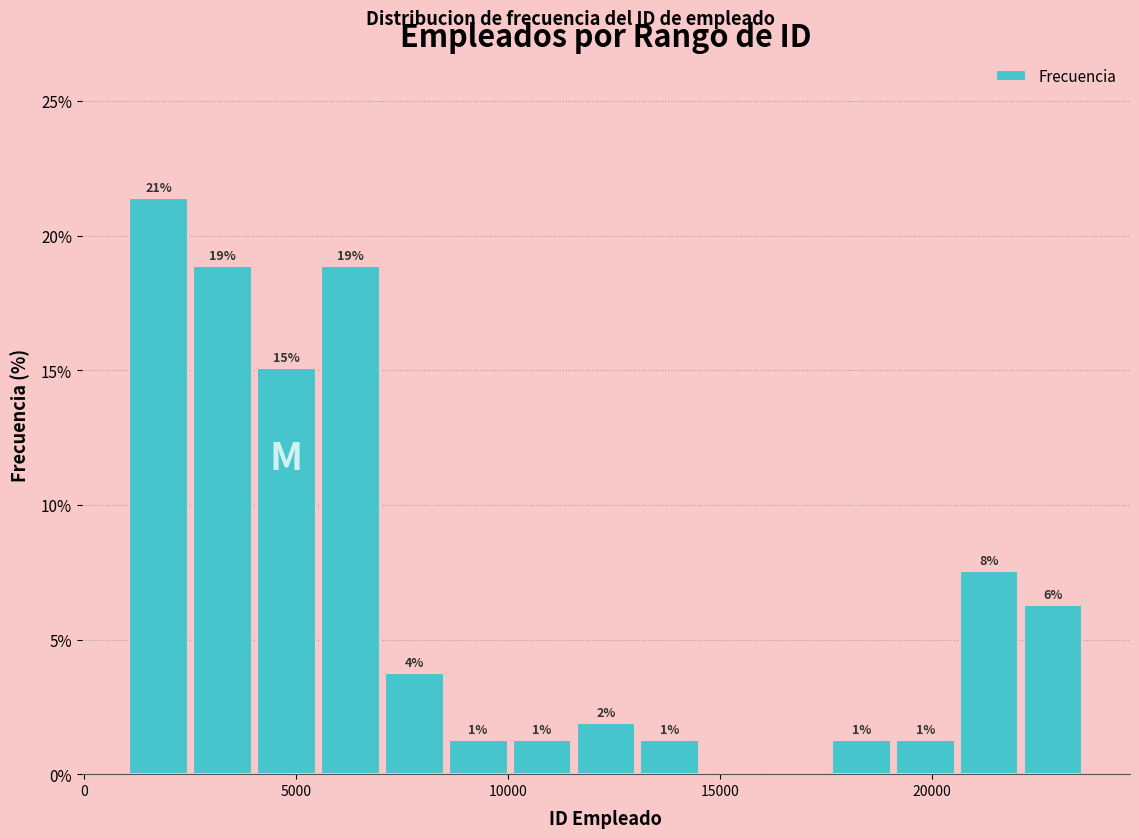

Read against the x-axis, roughly where is the centre of the tallest bar?

2000